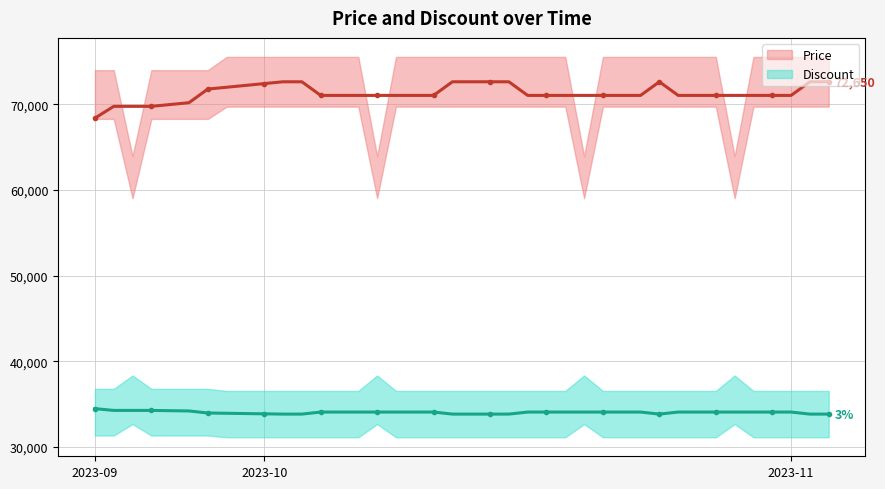

At which category is the sum across all series the highest?

10